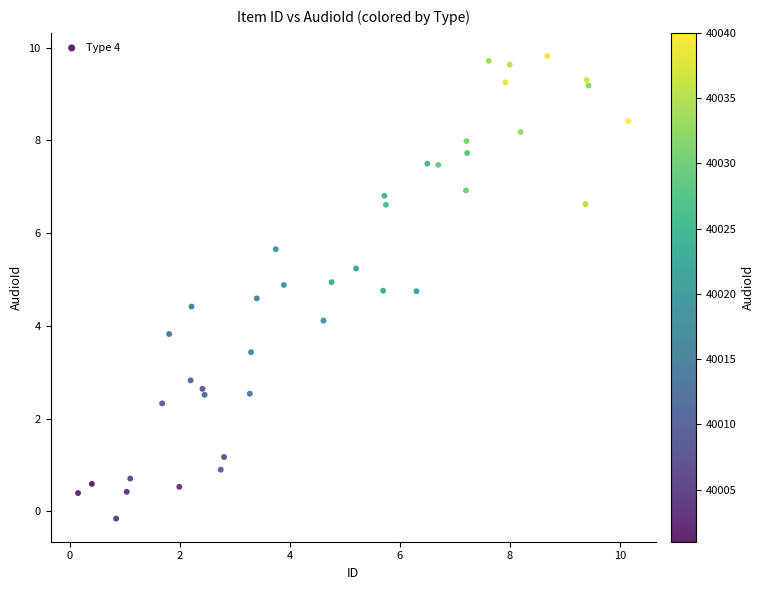

What is the range of X values (max minus min)?

10.0